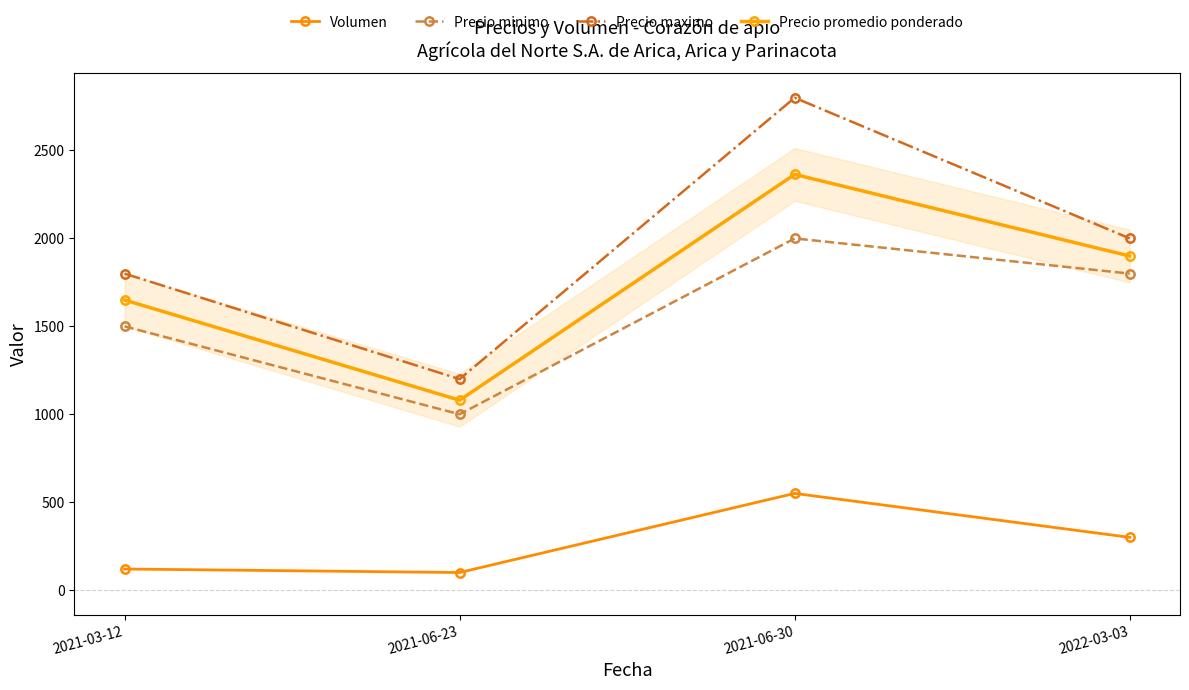

At 2022-03-03, list the series in order from largest to smallest.

Precio maximo, Precio promedio ponderado, Precio minimo, Volumen